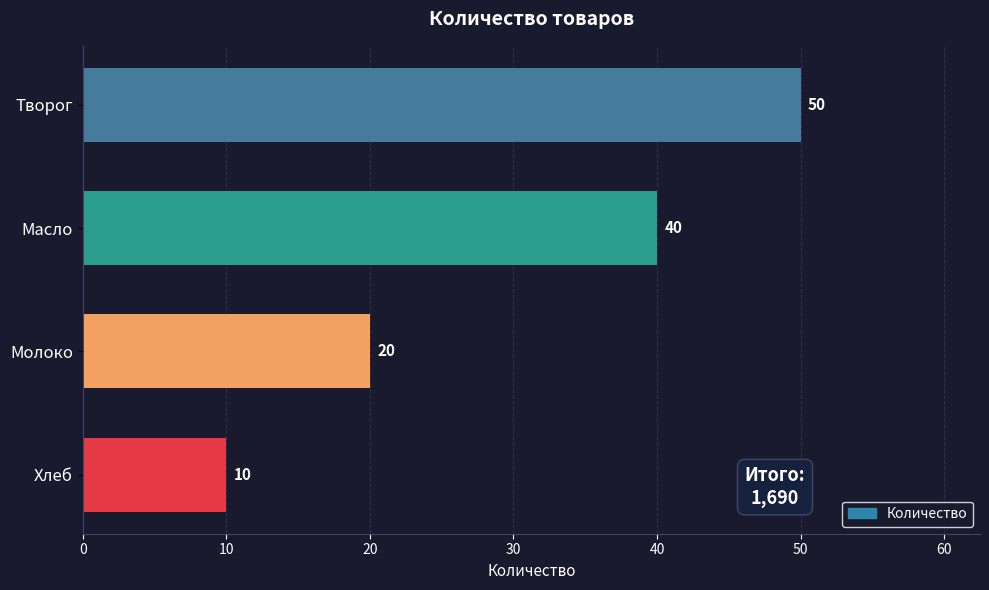

What is the sum of all values?

120